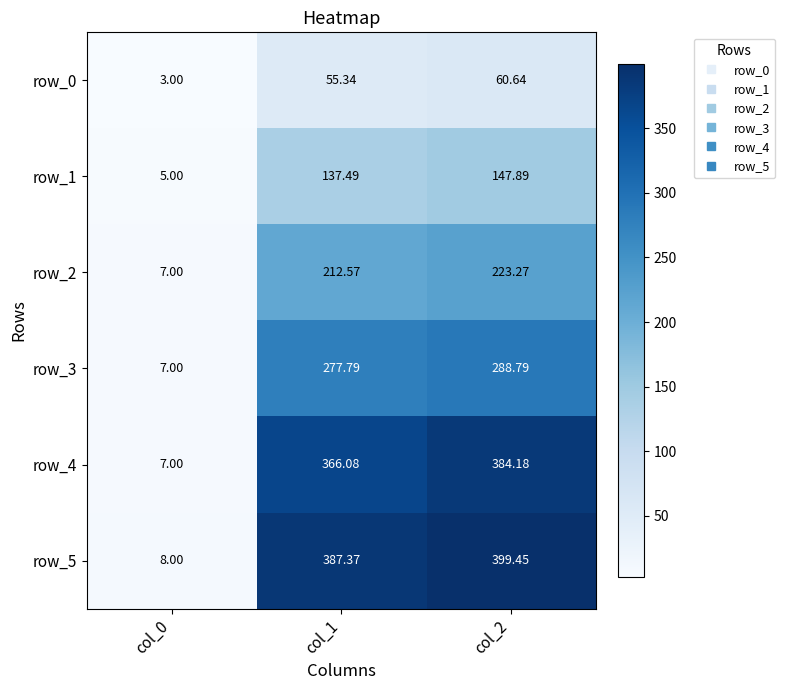

Which category has the lowest value across all series?

col_0